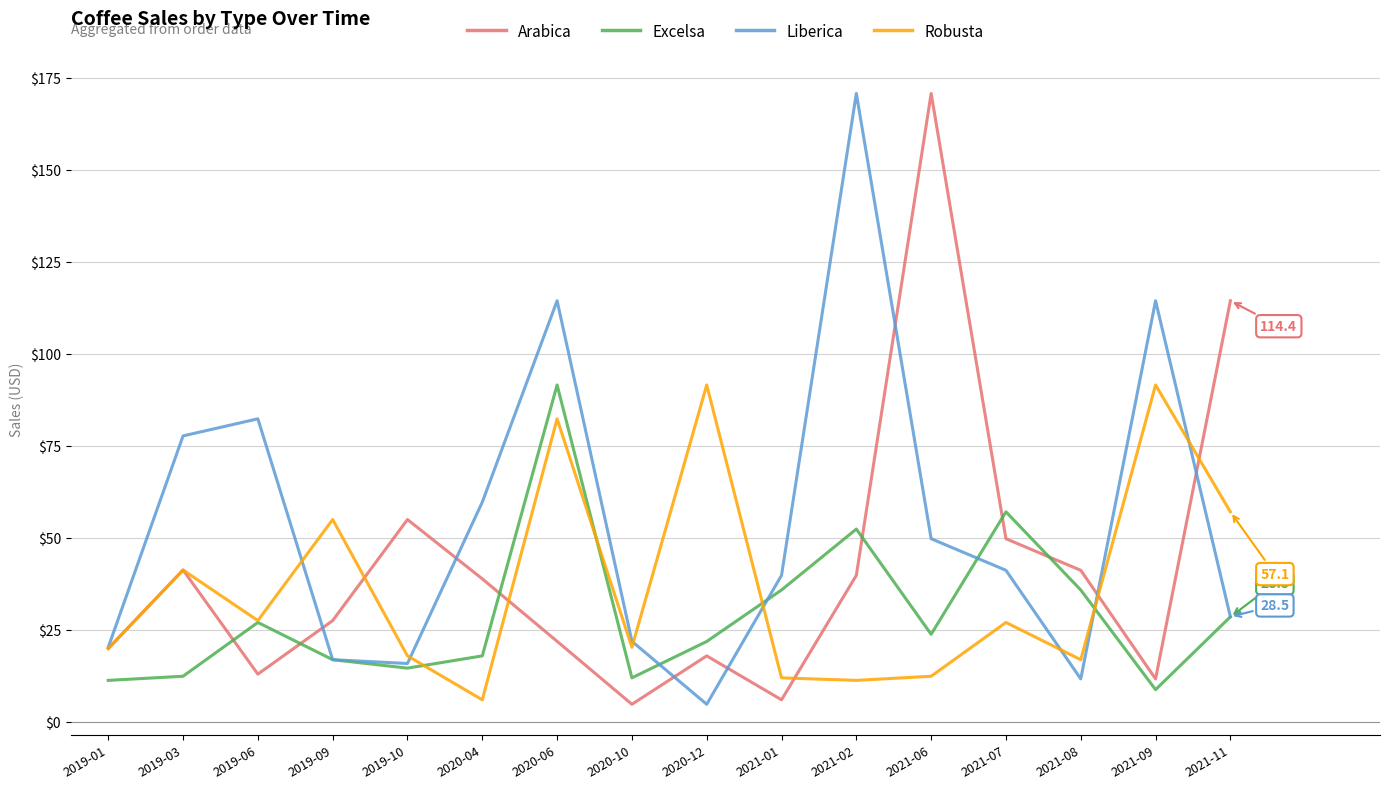

Count the number of data series in this chart.

4